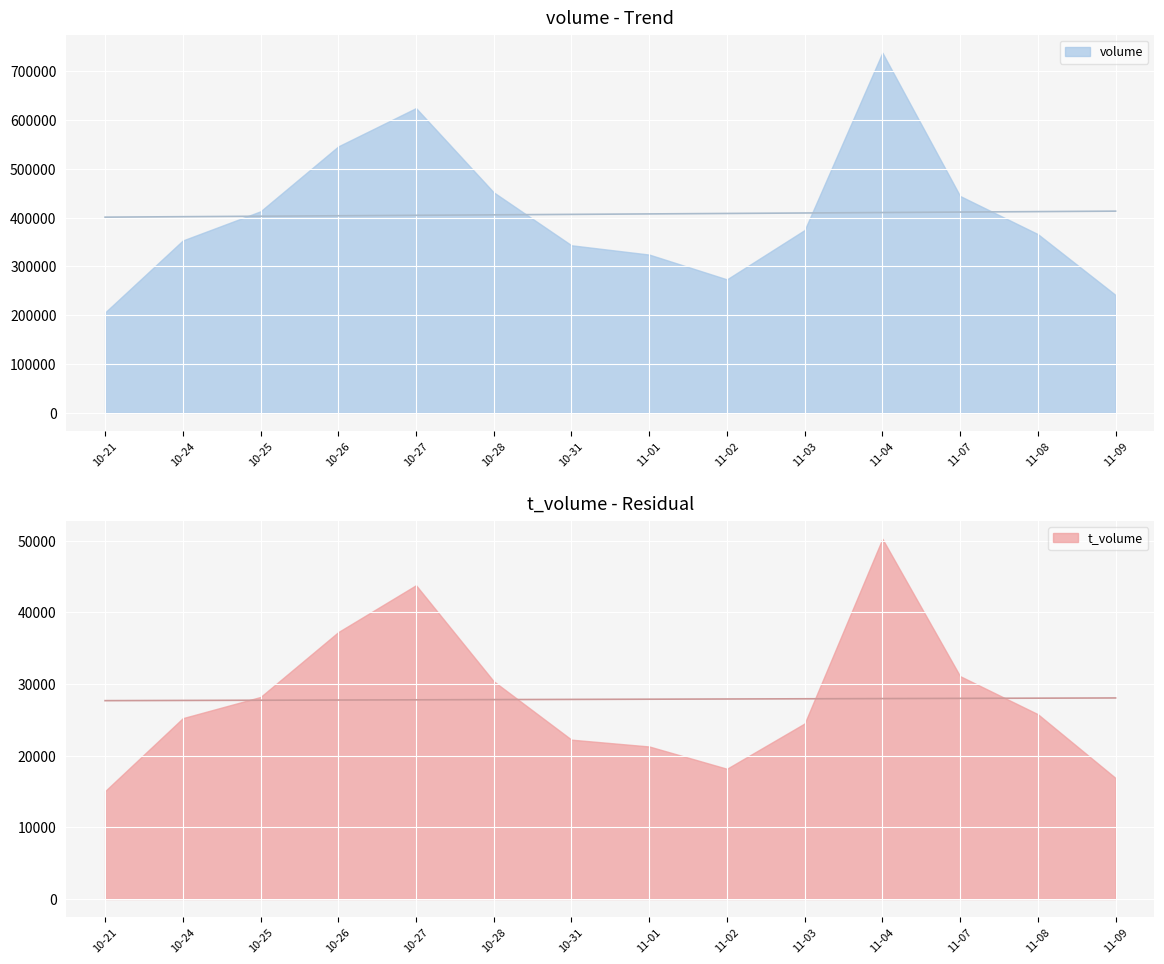

Between 2022-11-03 and 2022-10-28, which is larger?

2022-10-28